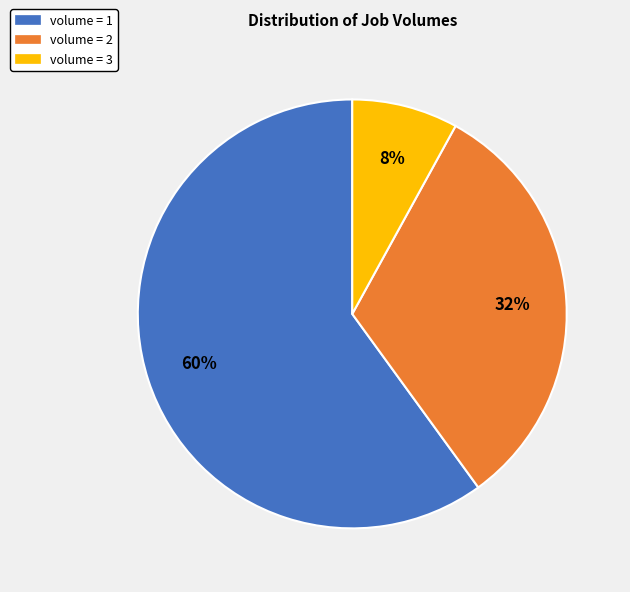

How many segments does this pie chart have?

3